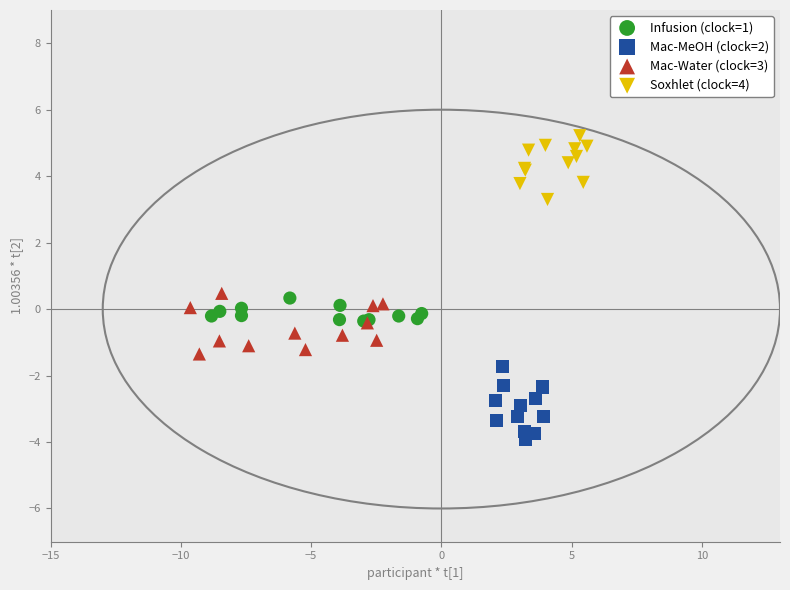

Which series contains the highest Y value?

Soxhlet (clock=4)